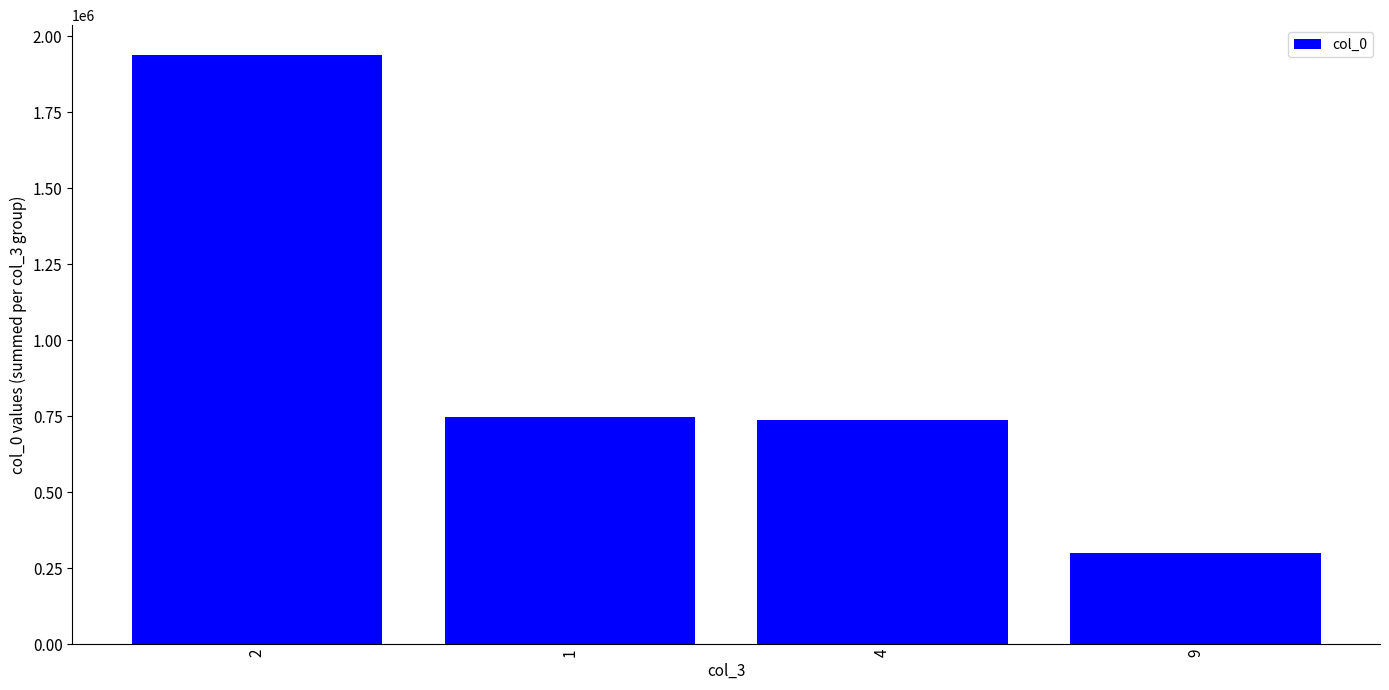

What is the label of the 1st bar from the right?

9